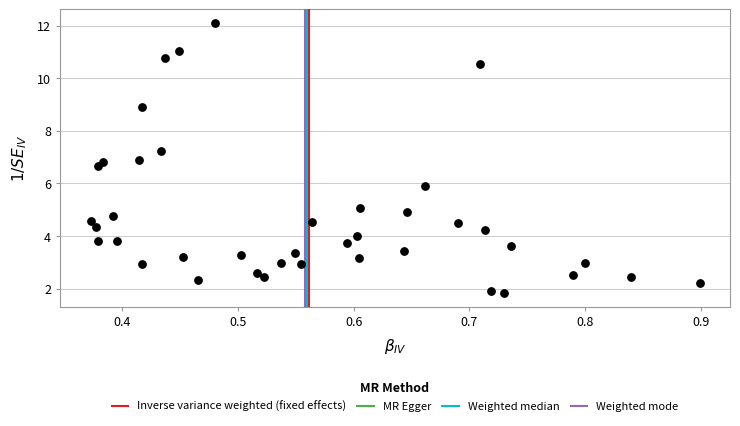

What is the range of X values (max minus min)?

0.5